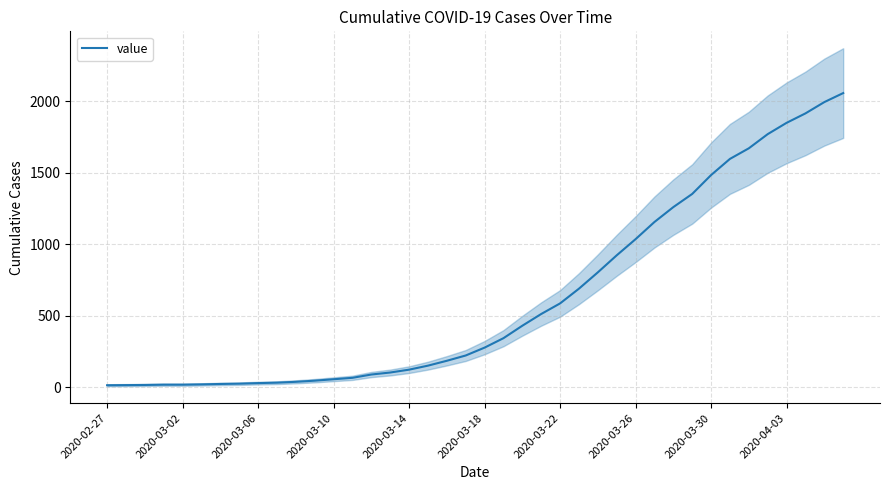

What is the average value?

624